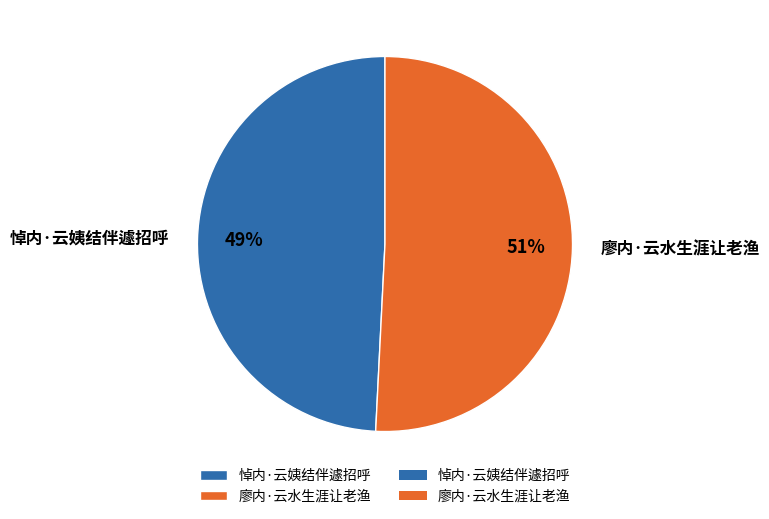

Which slice is the smallest?

悼内·云姨结伴遽招呼